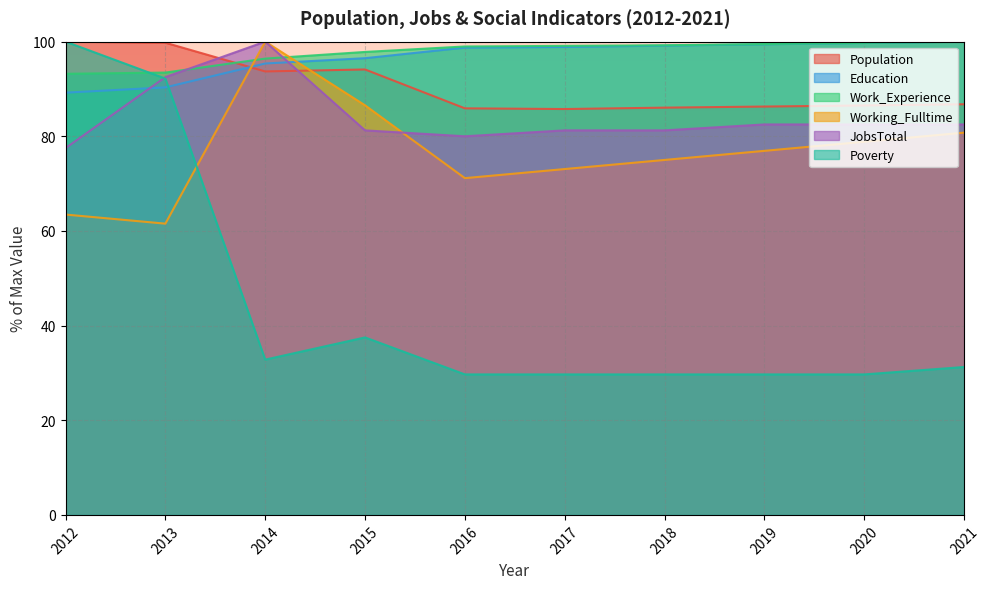

What is the lowest value of the Poverty series?

29.7